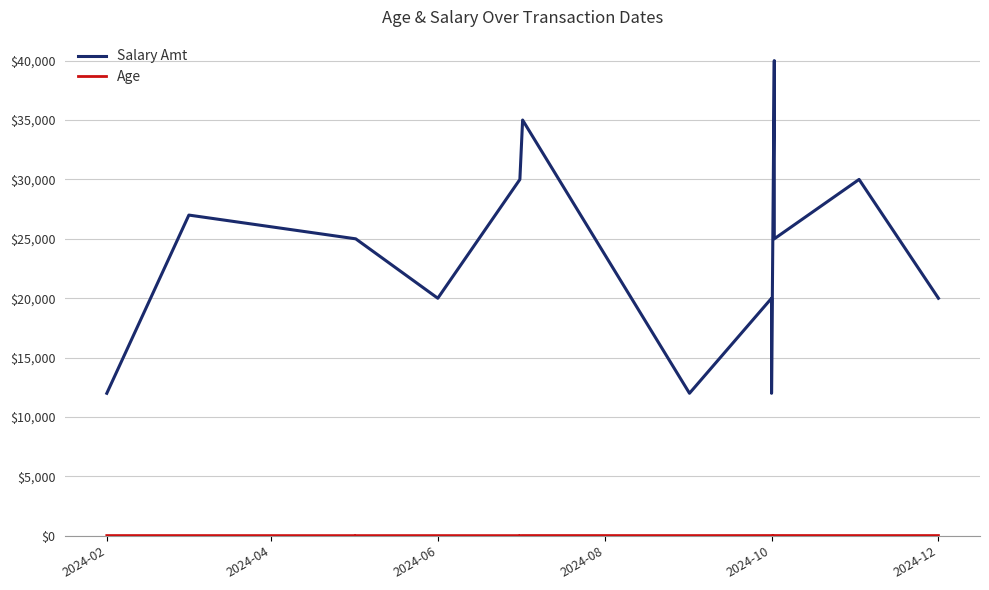

At how many categories does at least one series exceed 2186?

15